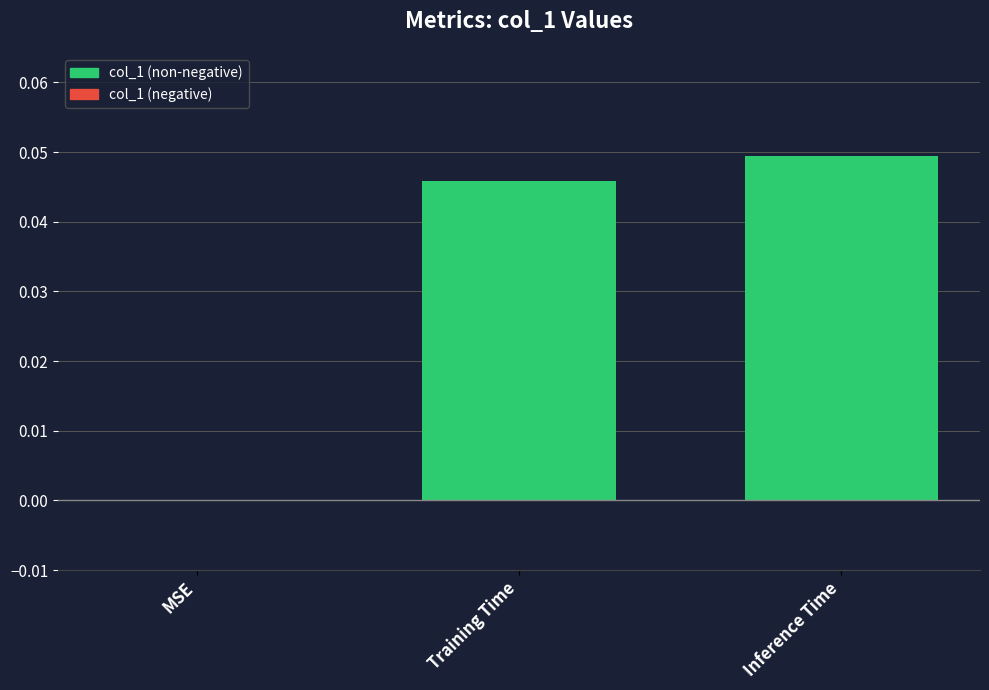

Is it true that the value at MSE is 0.0?

True